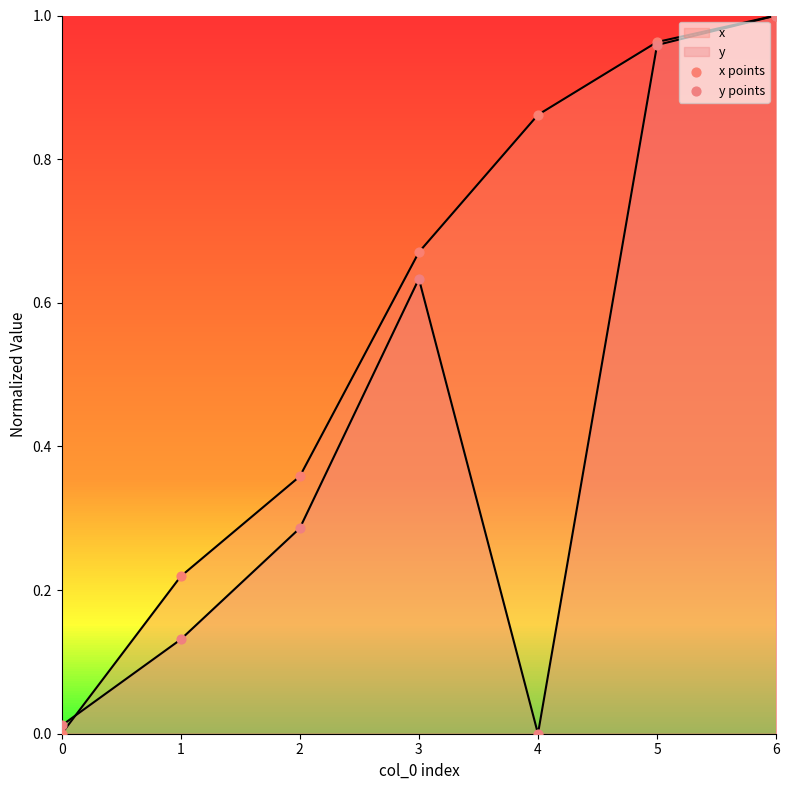

At which category is the sum across all series the highest?

6